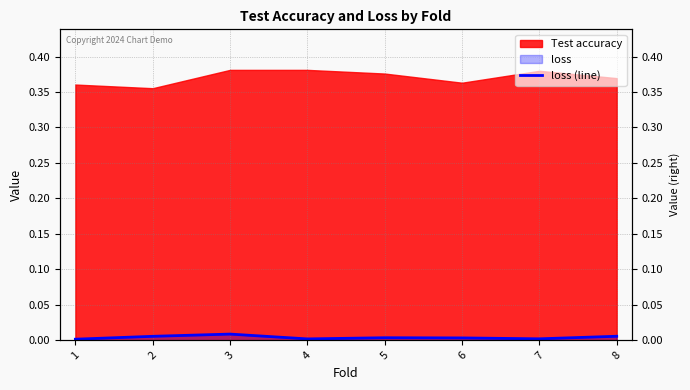

How many lines are shown in the chart?

1